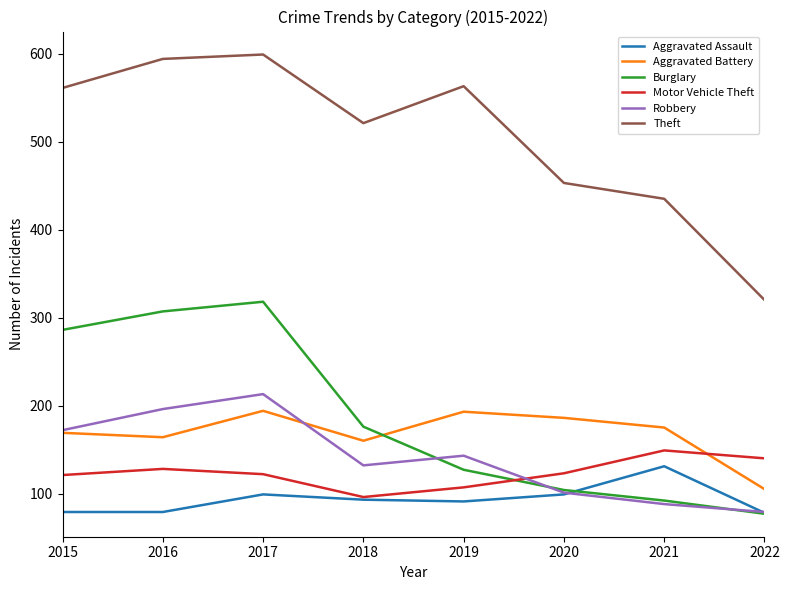

Is the value of Robbery at 2015 greater than the value of Motor Vehicle Theft at 2018?

Yes